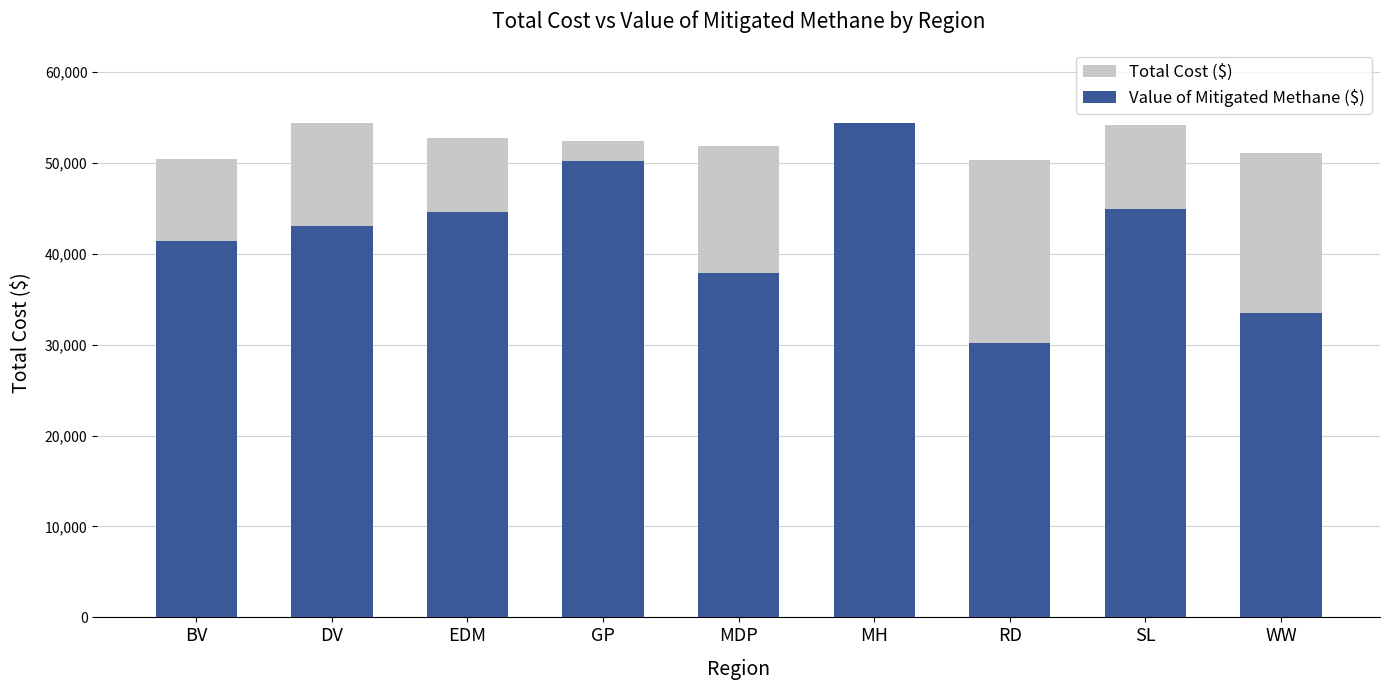

Which label corresponds to the largest value in the chart?

DV